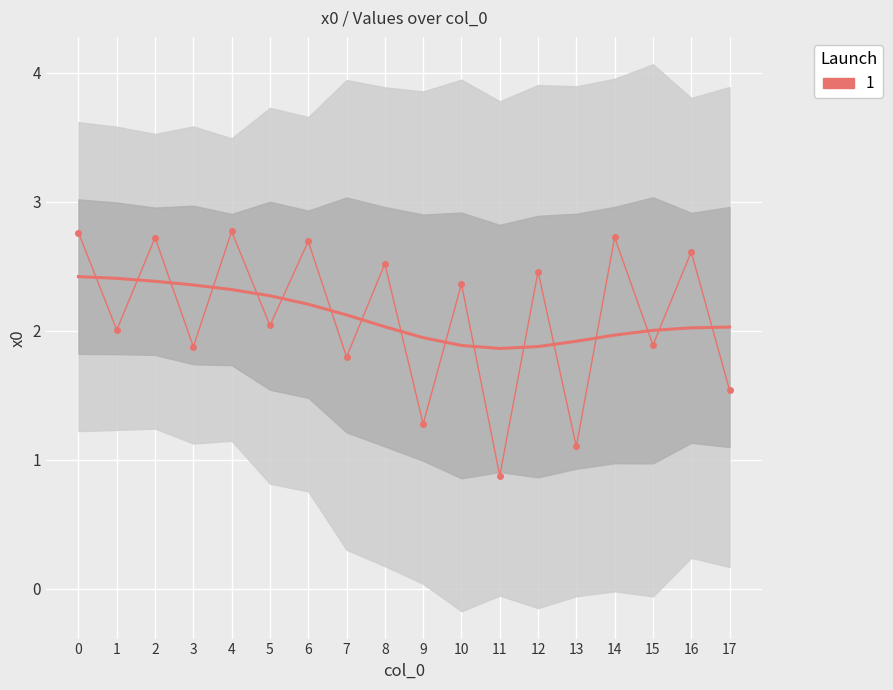

What is the value of the 17th point from the left?

2.6